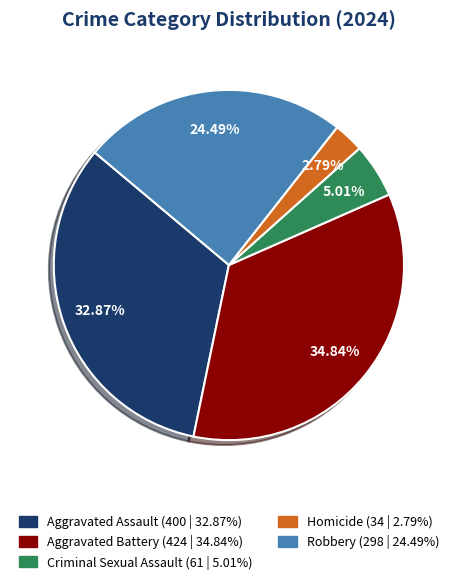

Does Homicide represent more than half of the total?

No